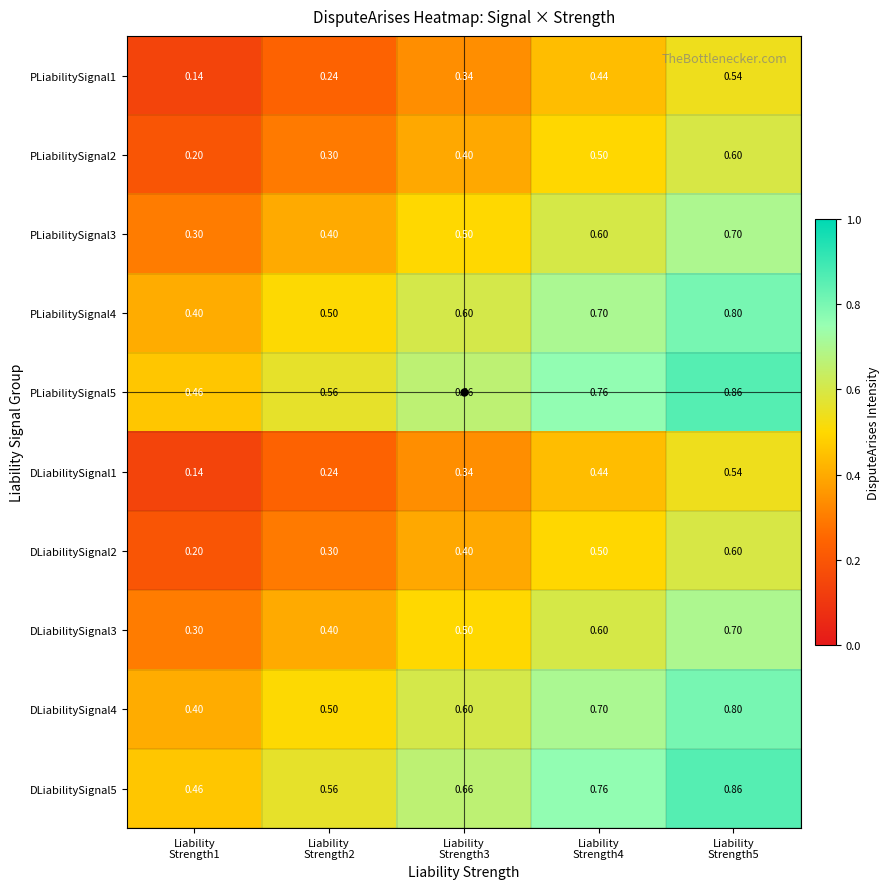

How many data points does each series have?

5